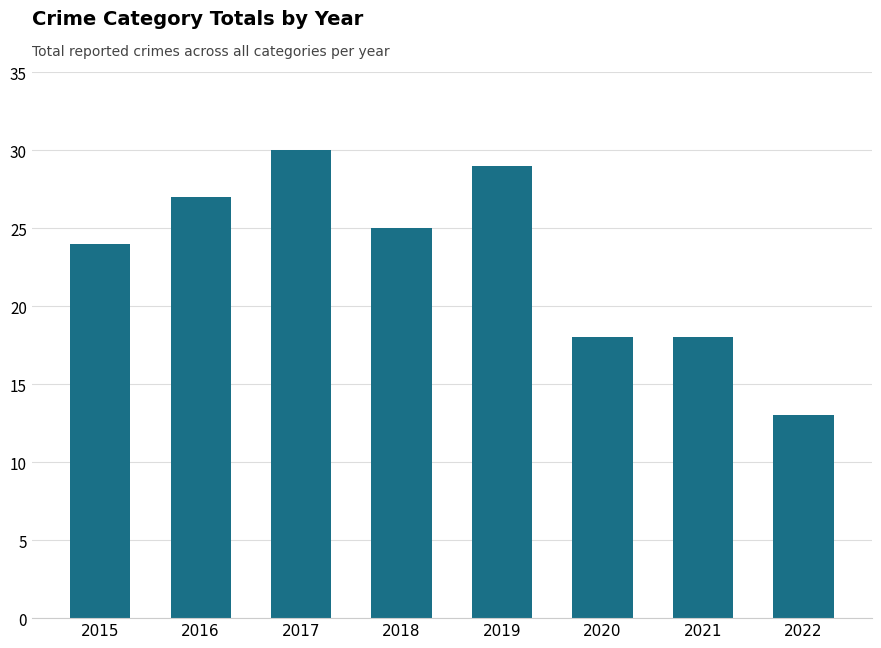

Reading left to right, extract all data points from this chart.

2015=24	2016=27	2017=30	2018=25	2019=29	2020=18	2021=18	2022=13